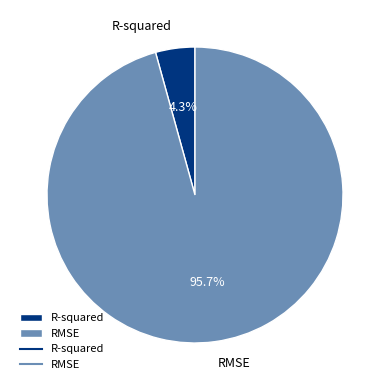

To the nearest percent, what portion does RMSE represent?

96%